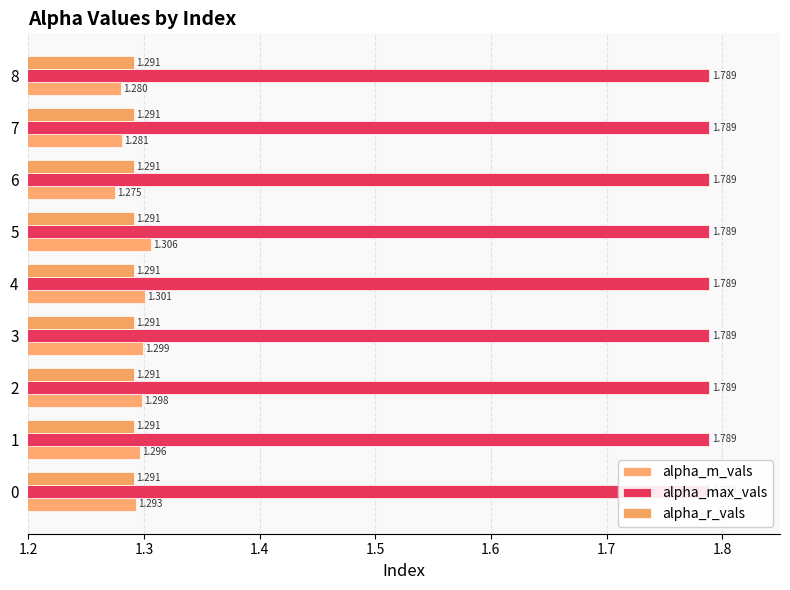

Between 0 and 2, which is larger?

2